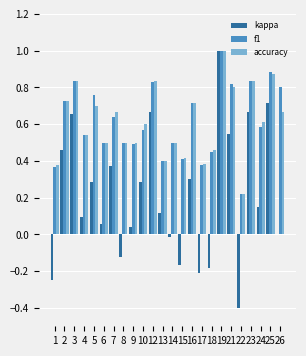

Between 15 and 16, which series saw the biggest shift?

kappa